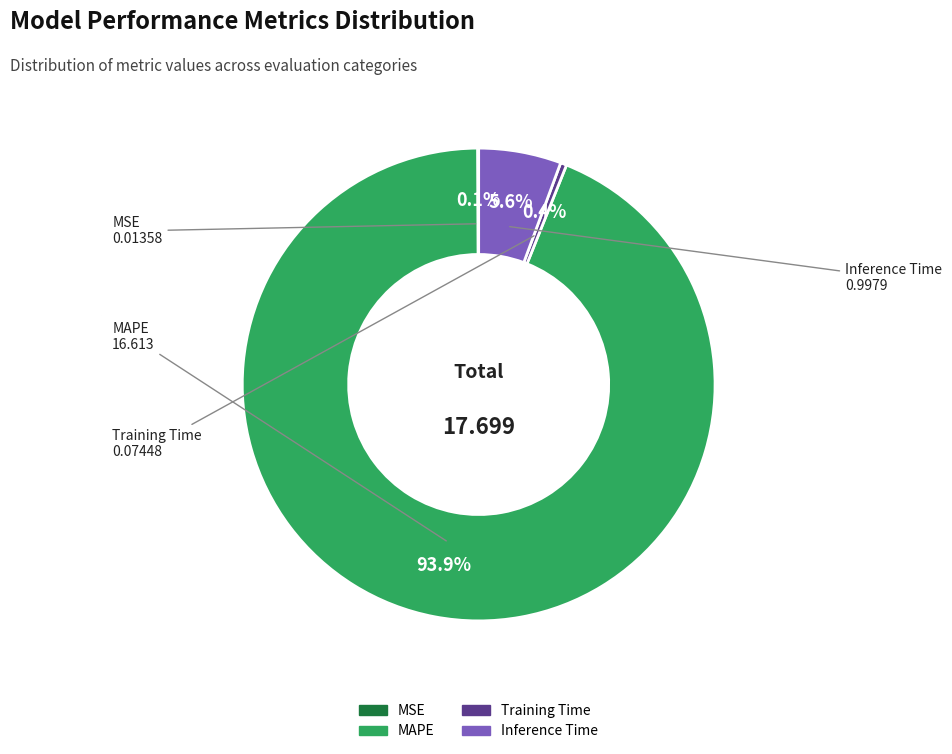

Combined, do Training Time and MAPE account for over 50%?

Yes